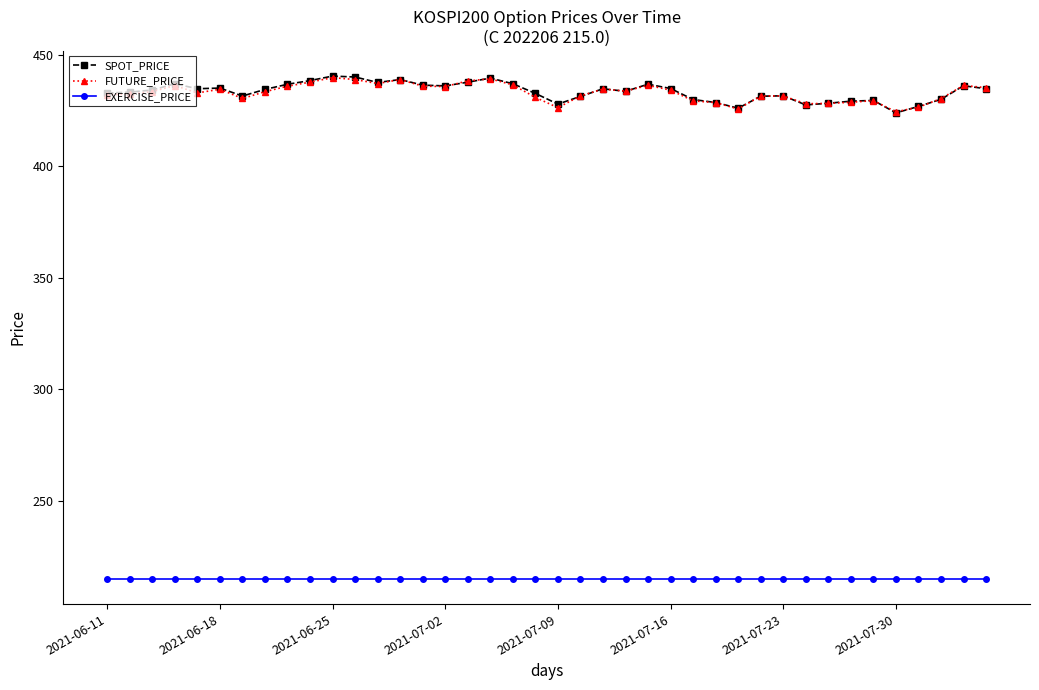

What is the smallest value displayed?

215.0